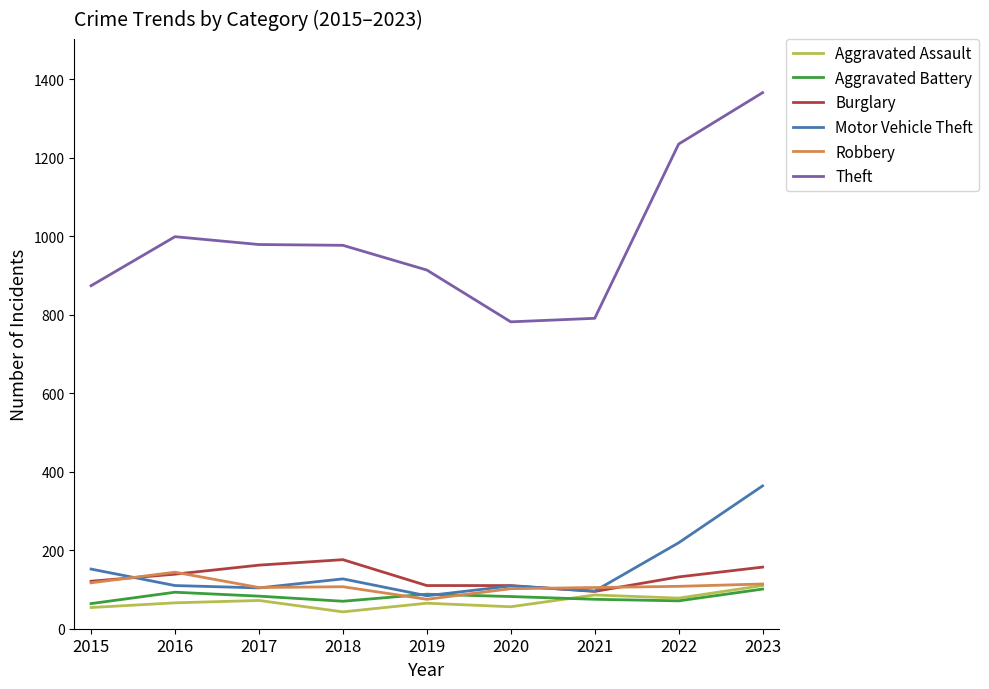

At how many categories does at least one series exceed 756?

9